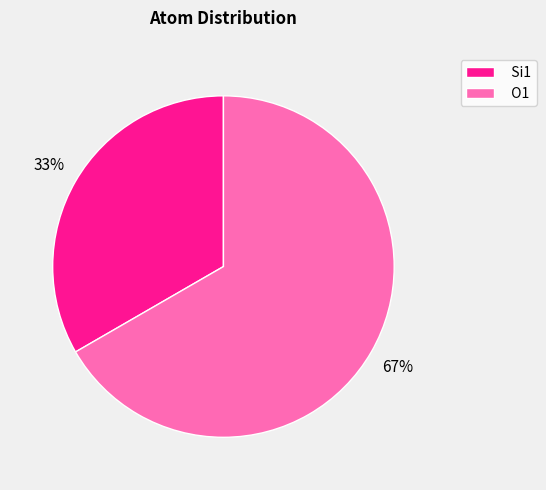

Is the sum of Si1 and O1 greater than half?

Yes